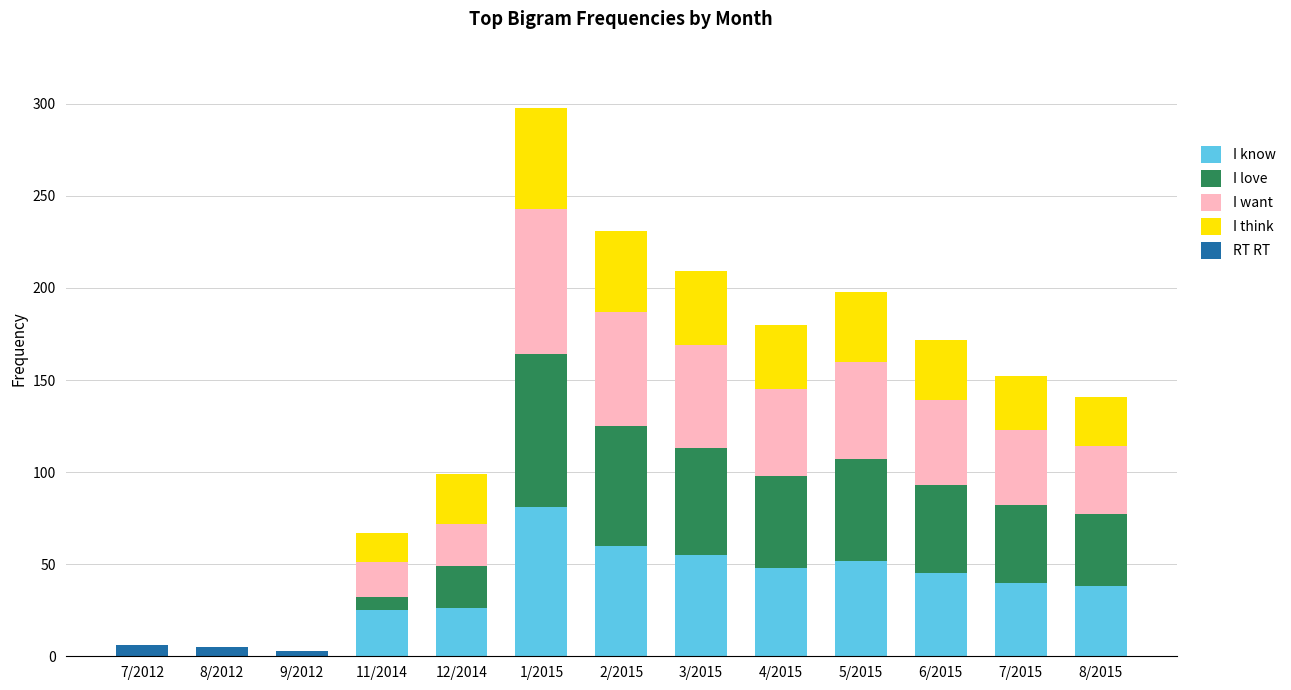

At which category is the sum across all series the highest?

1/2015